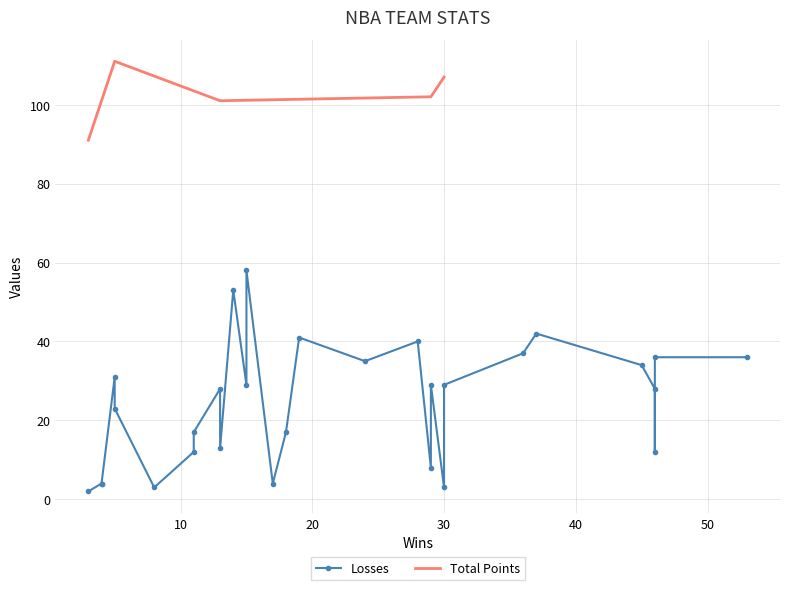

What is the minimum value for Total Points?

91